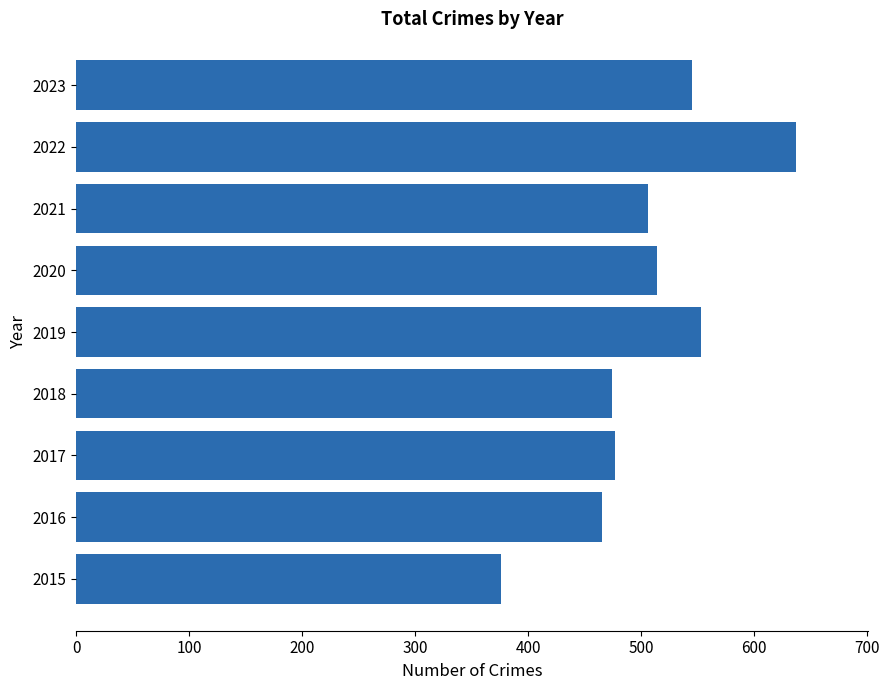

Read the value at 2015.

376